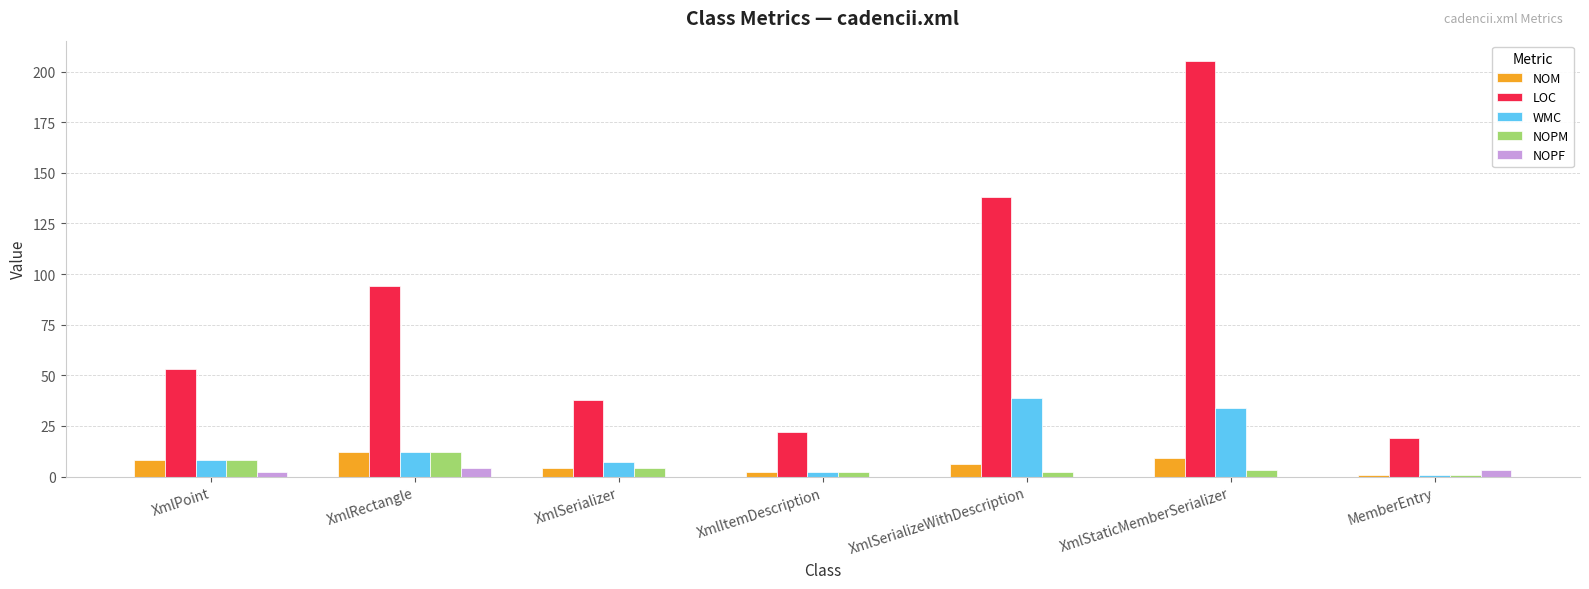

What is the difference between the NOPF values at XmlPoint and XmlSerializeWithDescription?

2